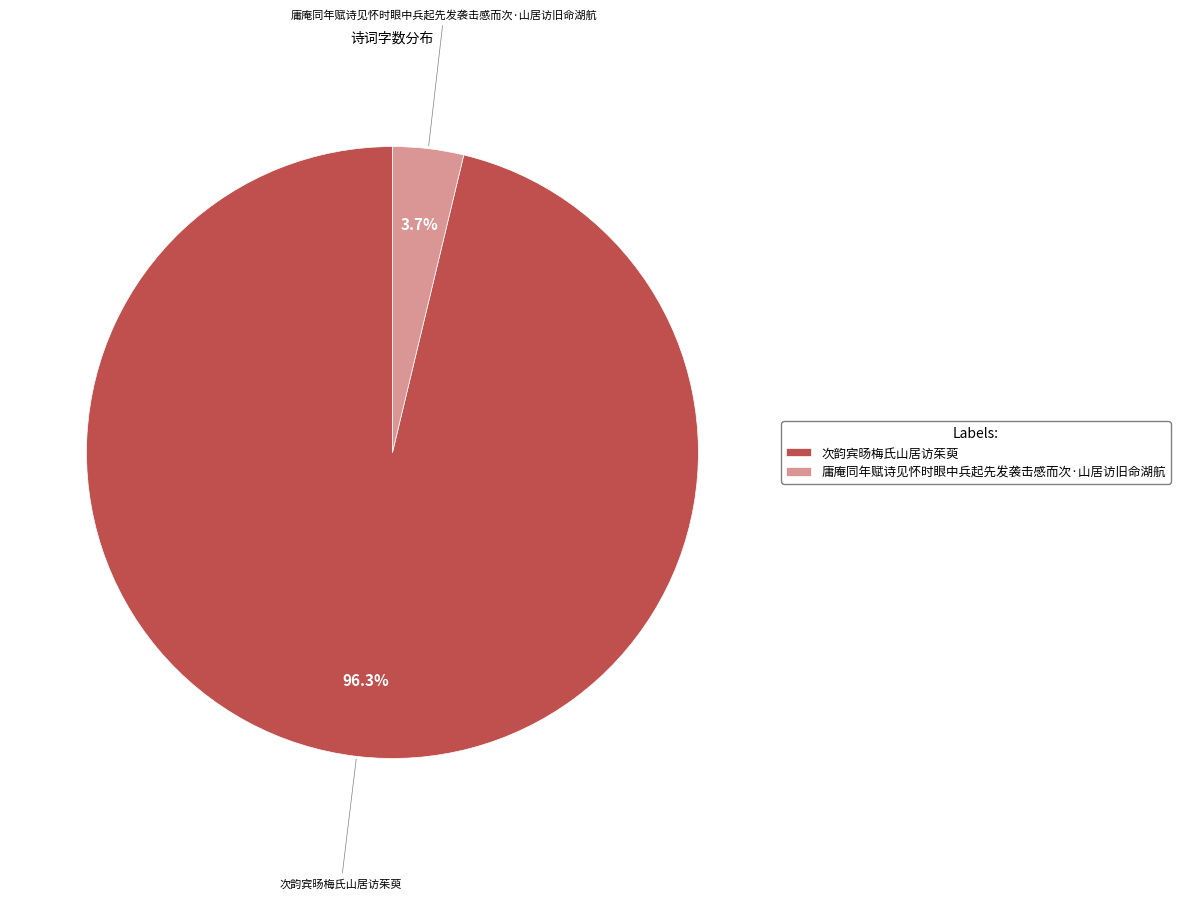

What percentage is the 庸庵同年赋诗见怀时眼中兵起先发袭击感而次·山居访旧命湖航 slice, to the nearest percent?

4%